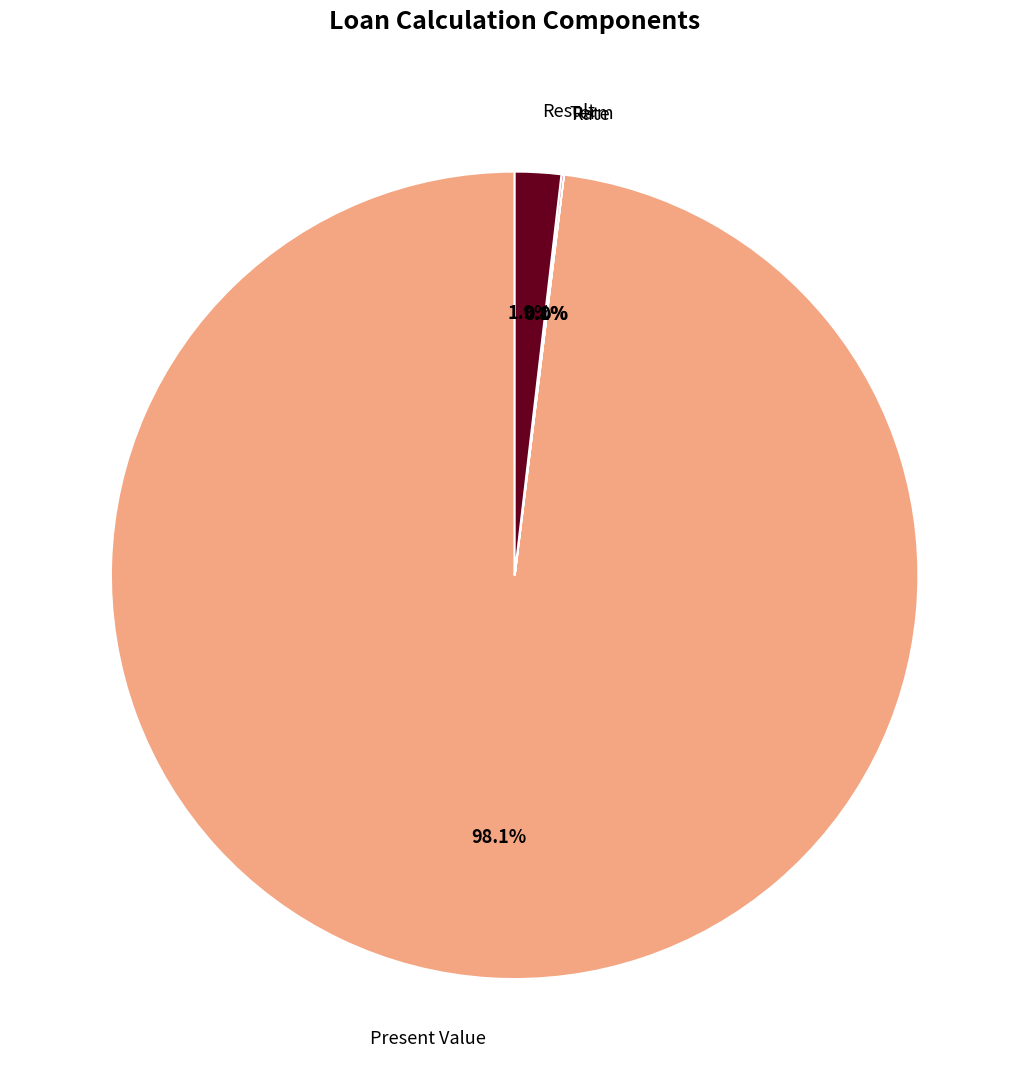

Is there any slice that represents more than half of the pie?

Yes